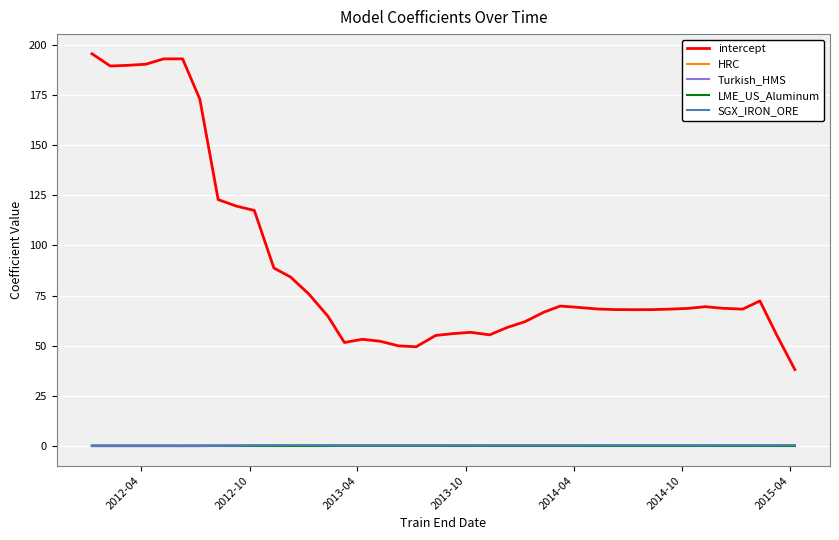

What is the greatest value displayed?

195.6